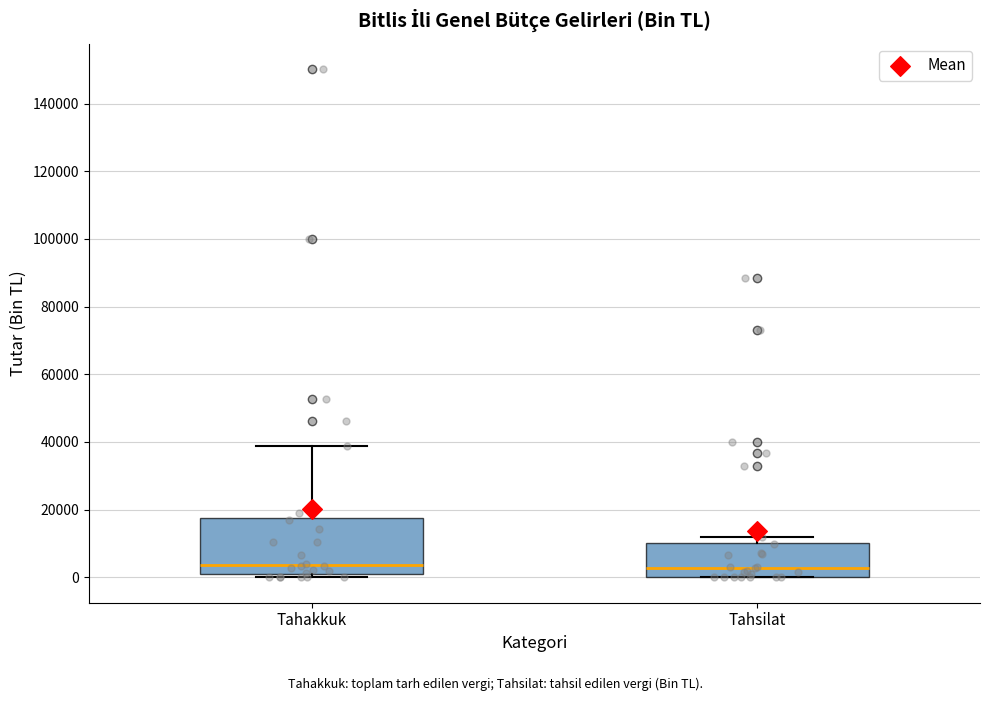

Which box is the tallest, from its lower edge to its upper edge?

Tahakkuk